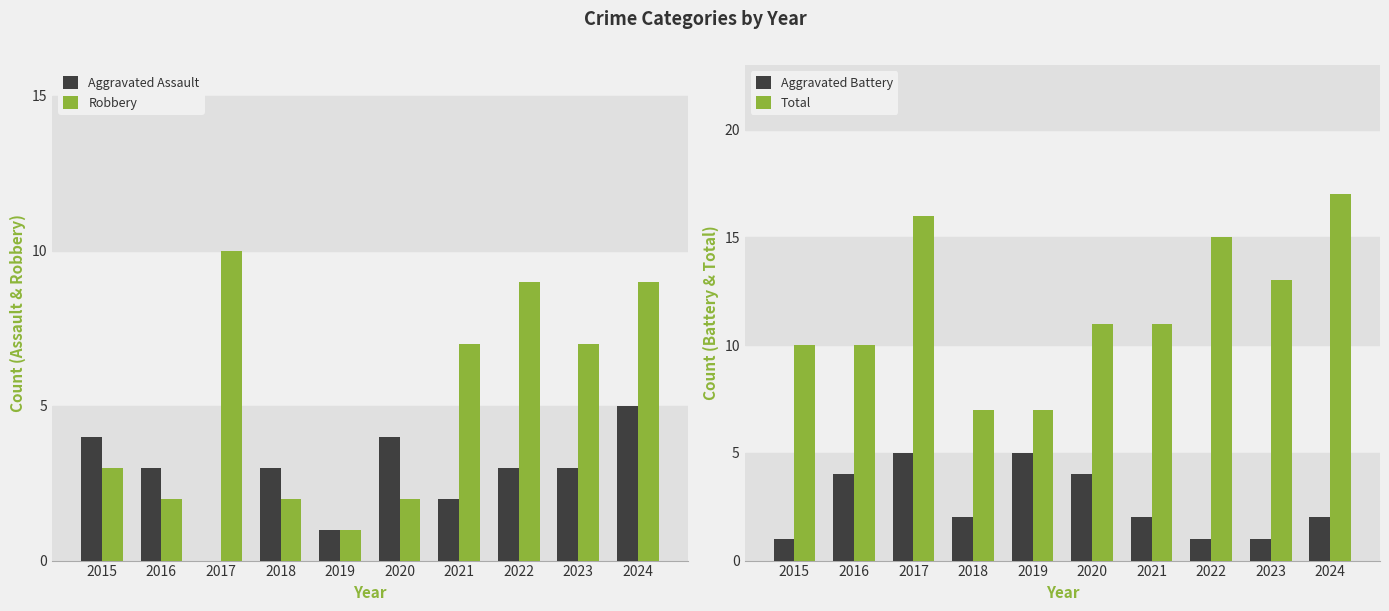

What is the value of the Robbery bar at the 9th from the left?

7